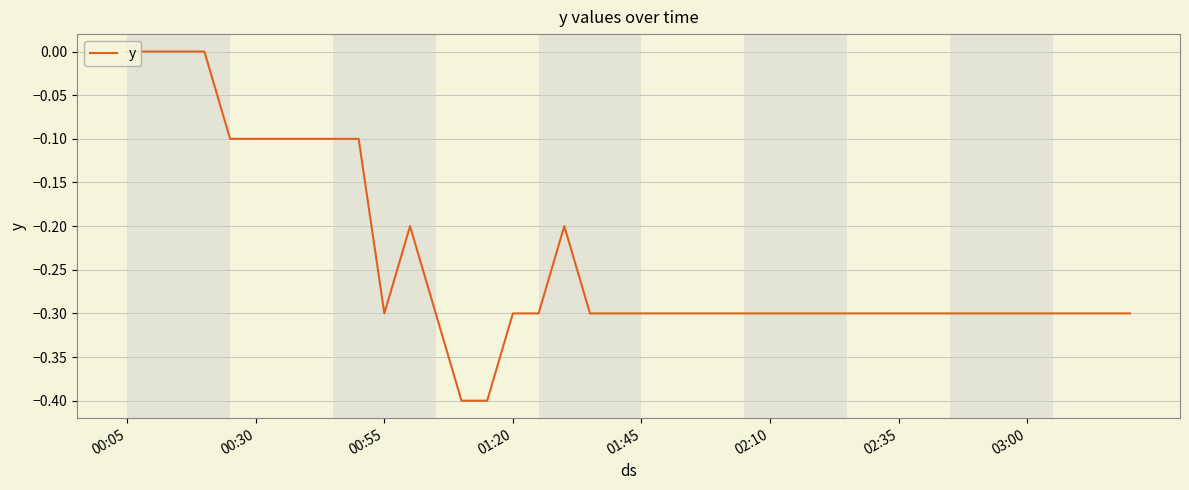

Reading left to right, list all the values displayed in this chart.

0.0	0.0	0.0	0.0	-0.1	-0.1	-0.1	-0.1	-0.1	-0.1	-0.3	-0.2	-0.3	-0.4	-0.4	-0.3	-0.3	-0.2	-0.3	-0.3	-0.3	-0.3	-0.3	-0.3	-0.3	-0.3	-0.3	-0.3	-0.3	-0.3	-0.3	-0.3	-0.3	-0.3	-0.3	-0.3	-0.3	-0.3	-0.3	-0.3